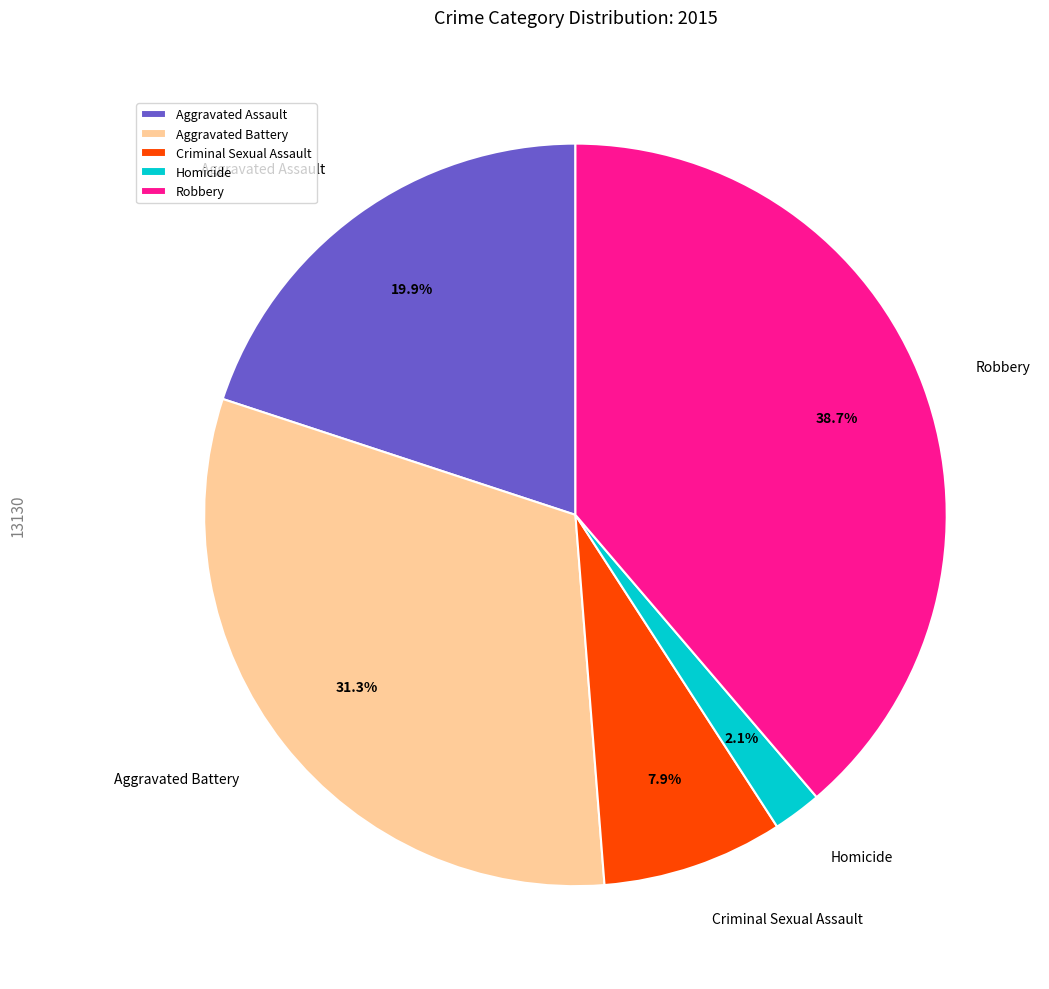

To the nearest percent, what percentage of the pie is Aggravated Assault?

20%